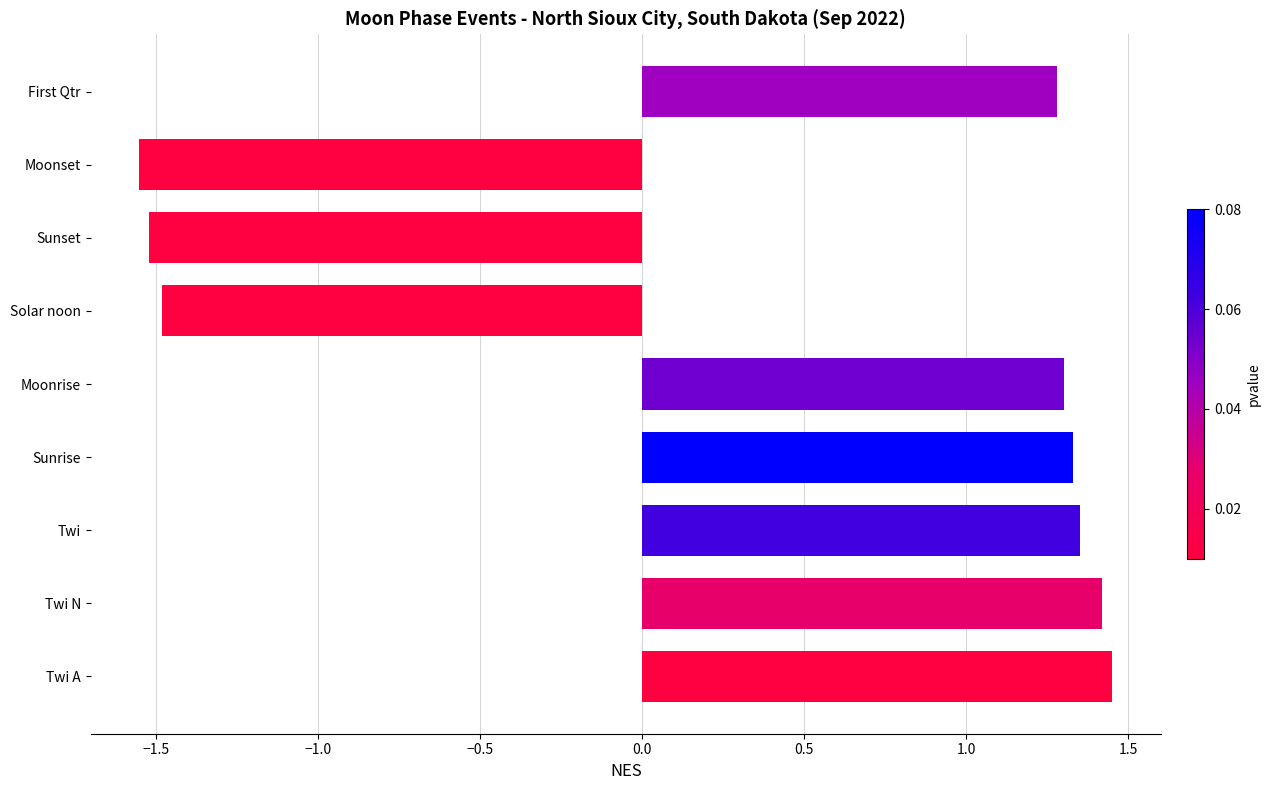

The value at Twi A is 2.4. True or false?

False